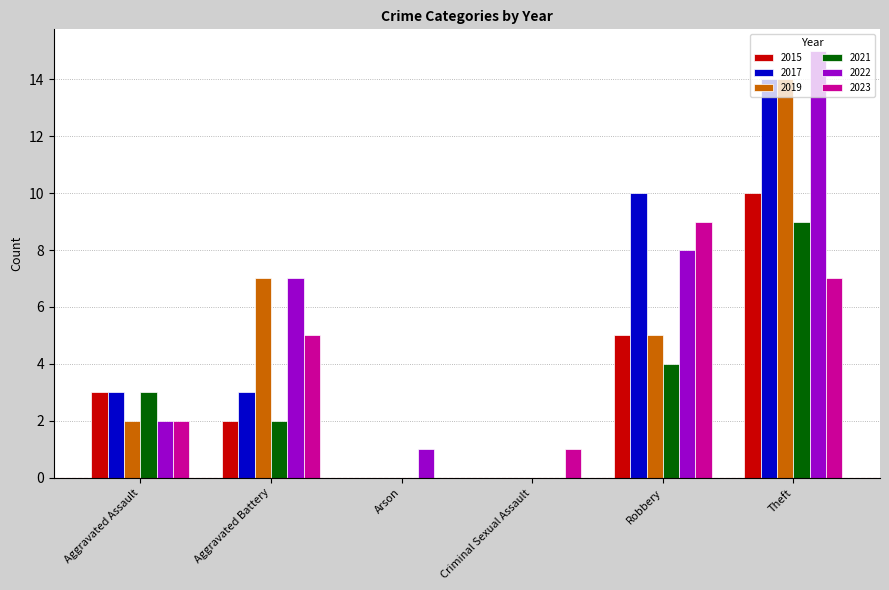

Does the chart contain stacked bars?

No